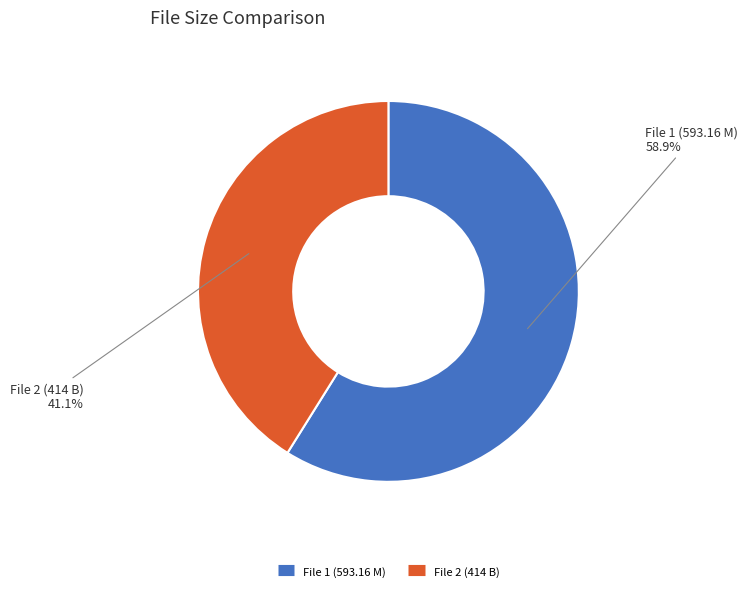

Is there any slice that represents more than half of the pie?

Yes